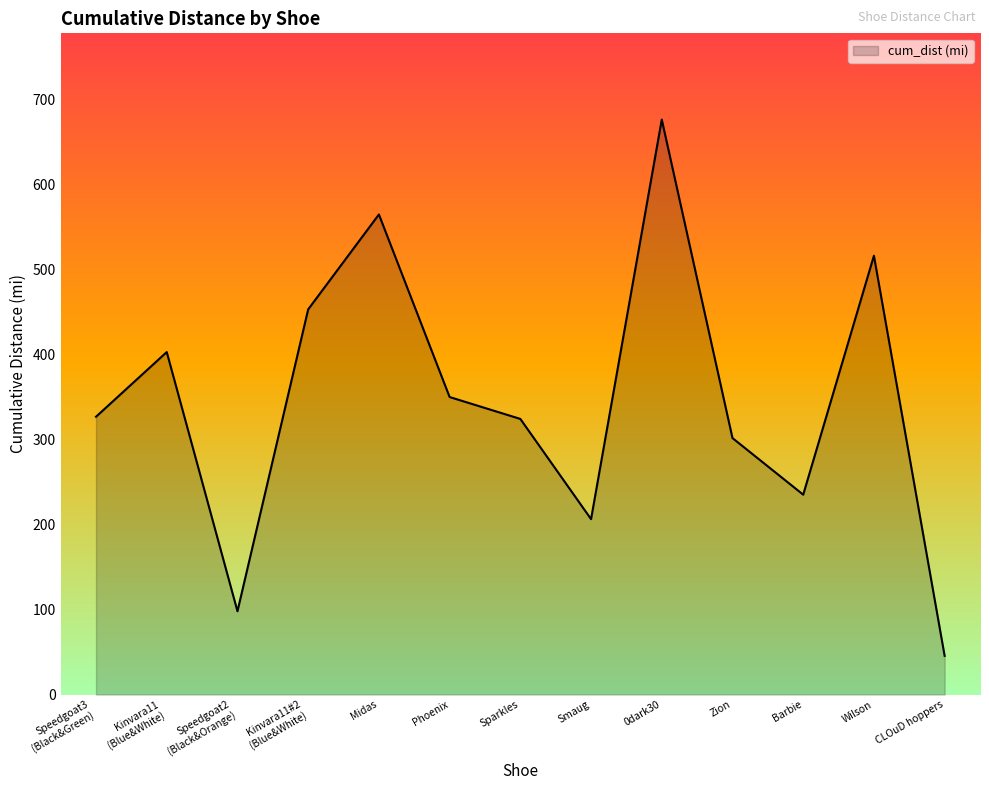

What is the difference between the maximum and second lowest values?

578.7